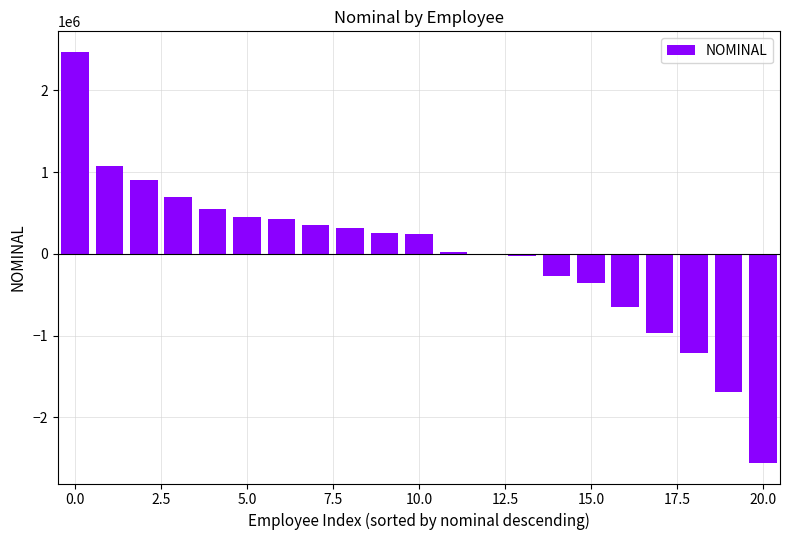

What is the maximum value shown in the chart?

2470796.1